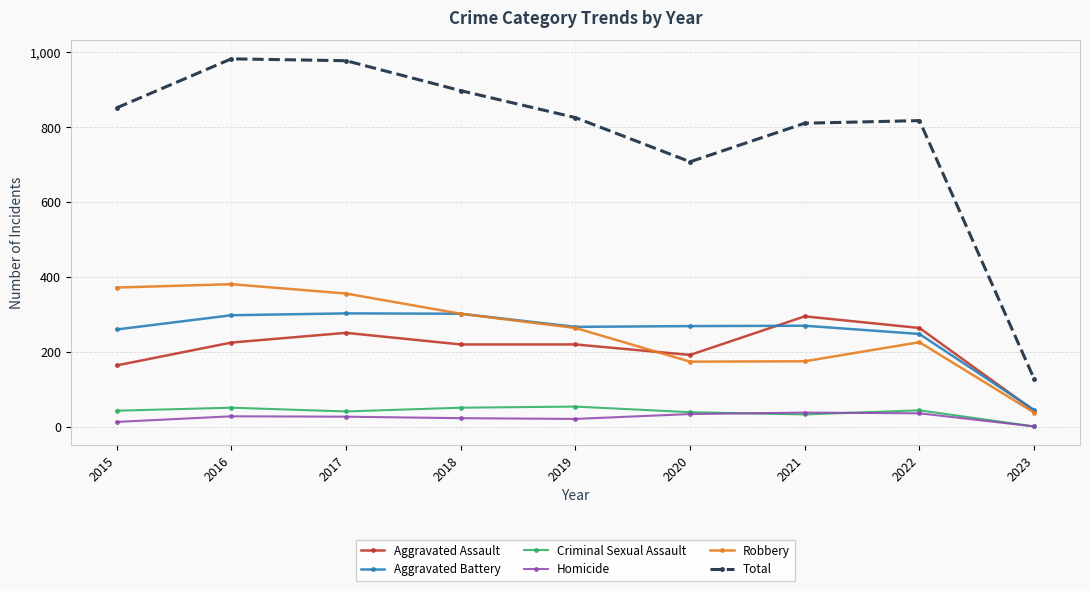

Where is Total nearest to the value 555?

2020